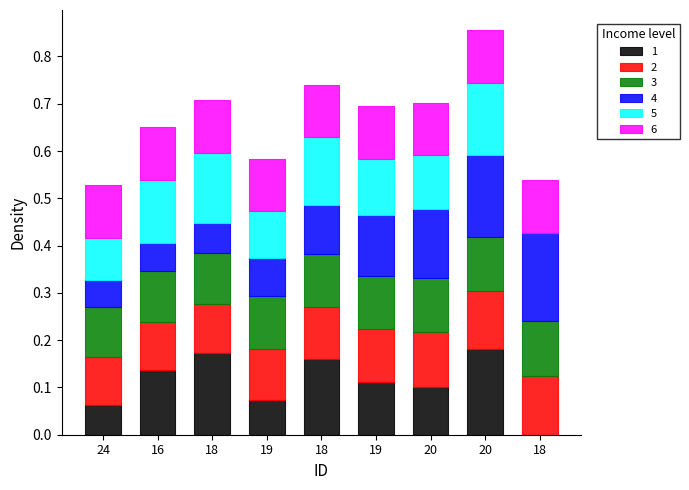

How many distinct data groups are displayed?

6